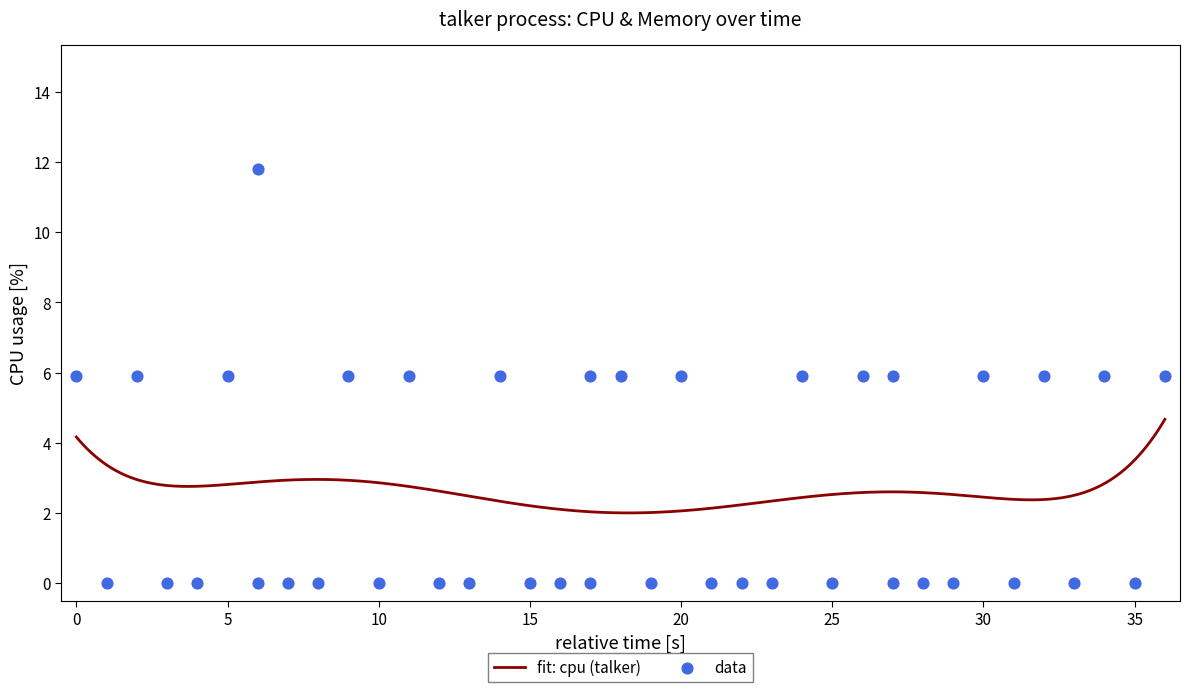

What is the highest value of the fit: cpu (talker) series?

4.7